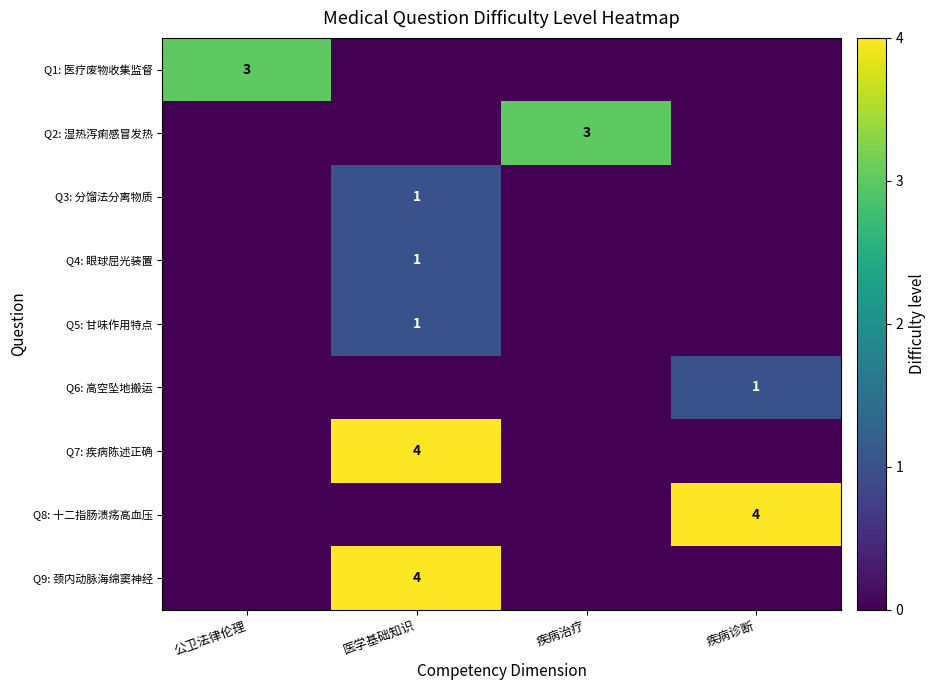

Reading left to right, list all the values displayed in this chart.

row_0: 3	0	0	0
row_1: 0	0	3	0
row_2: 0	1	0	0
row_3: 0	1	0	0
row_4: 0	1	0	0
row_5: 0	0	0	1
row_6: 0	4	0	0
row_7: 0	0	0	4
row_8: 0	4	0	0